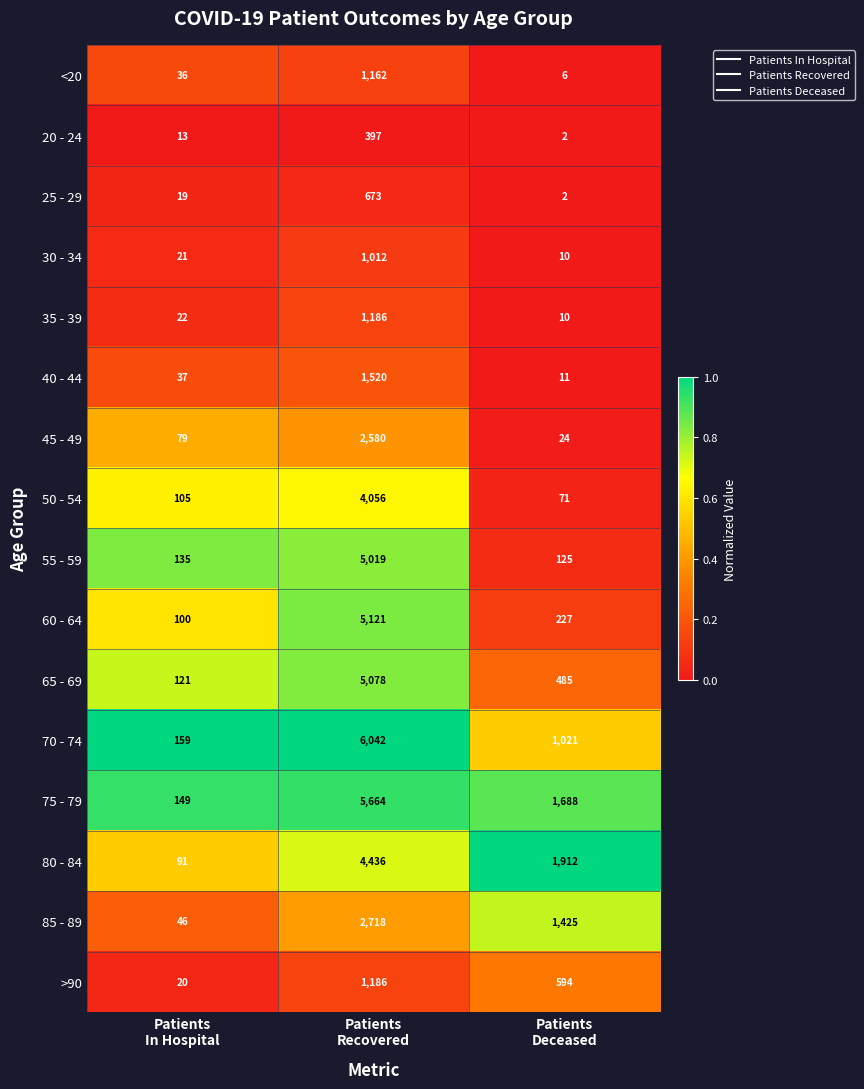

Which category has the lowest value across all series?

Patients
Deceased